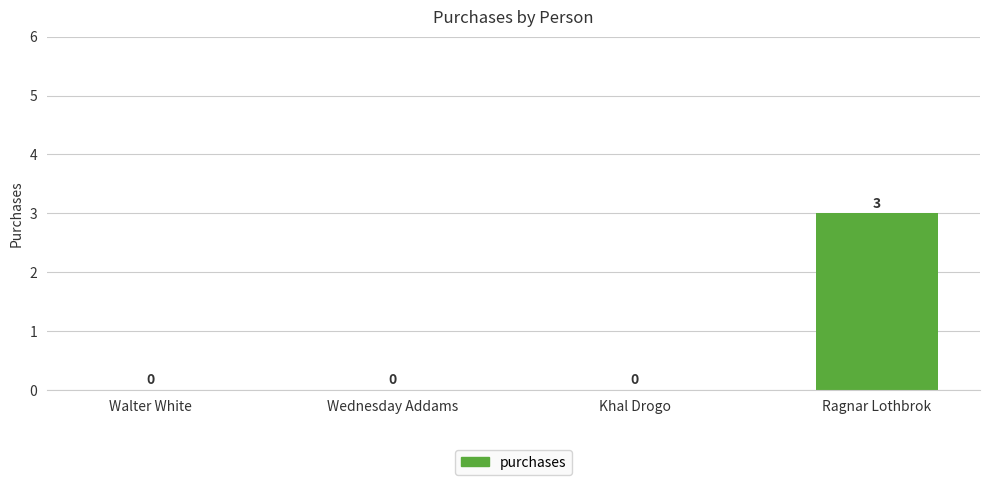

The value at Ragnar Lothbrok is 3. True or false?

True